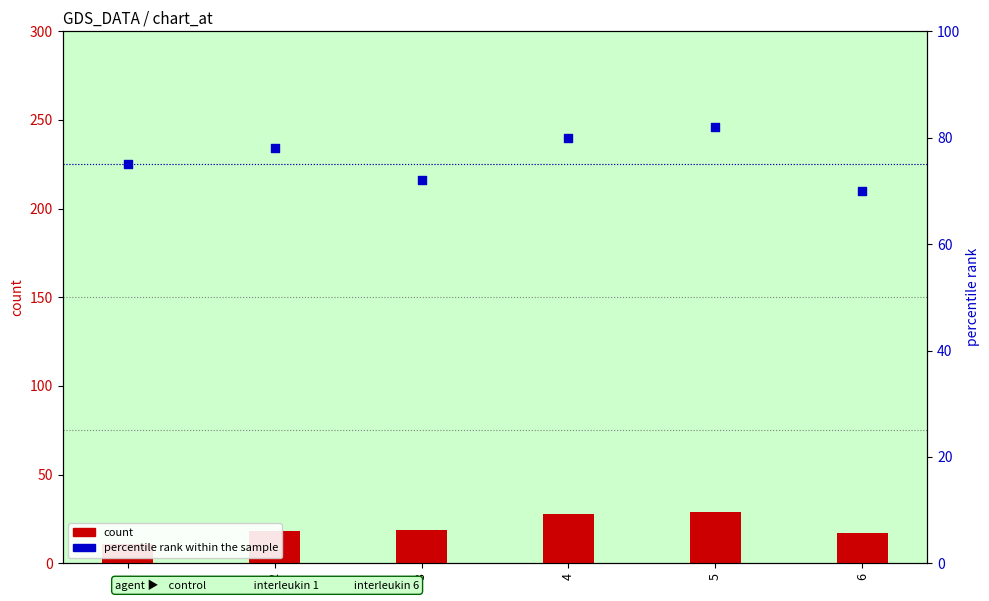

Which series has the largest total across all categories?

percentile rank within the sample